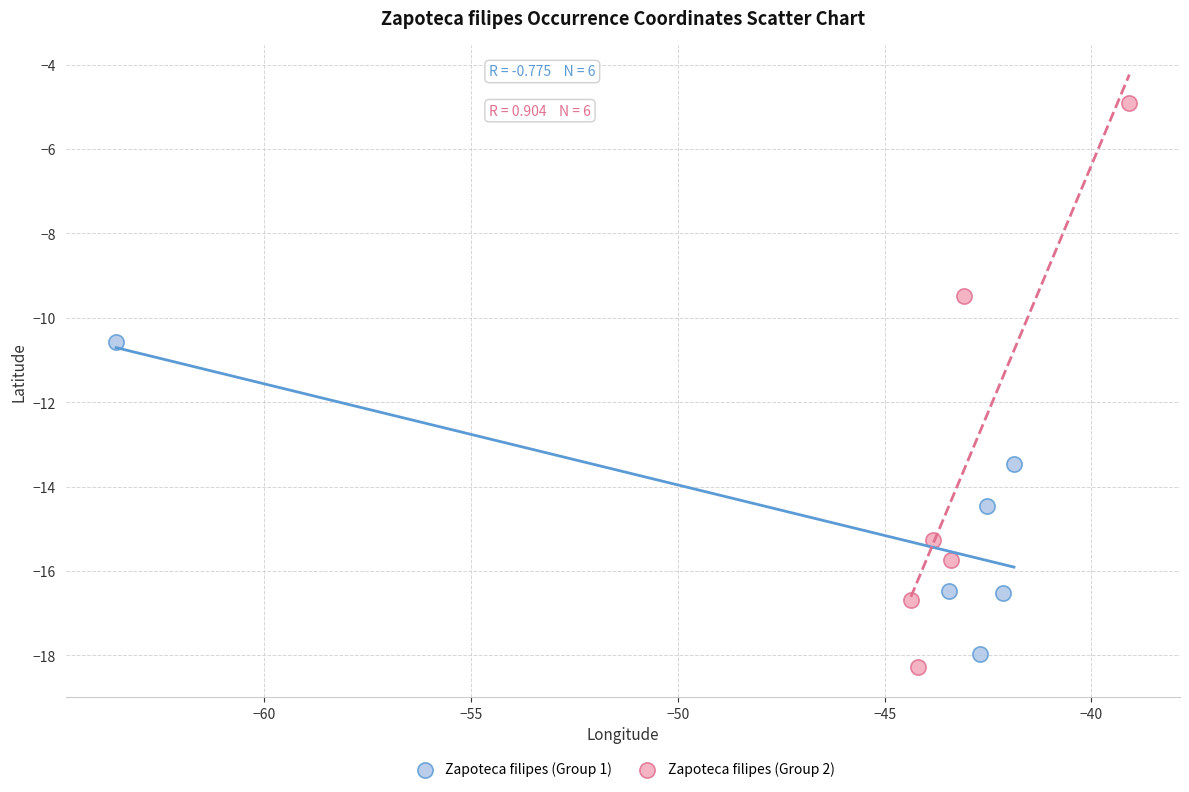

What are all the series names shown in the legend?

Zapoteca filipes (Group 1), Zapoteca filipes (Group 2)